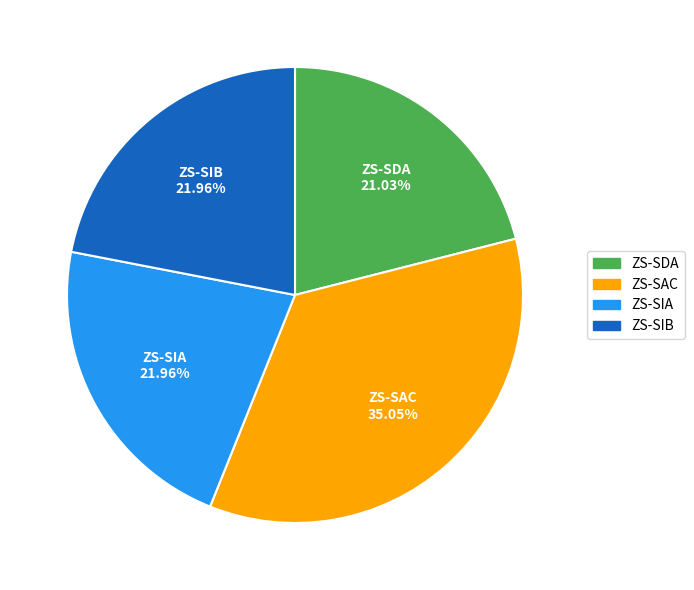

Which slice is the largest?

ZS-SAC